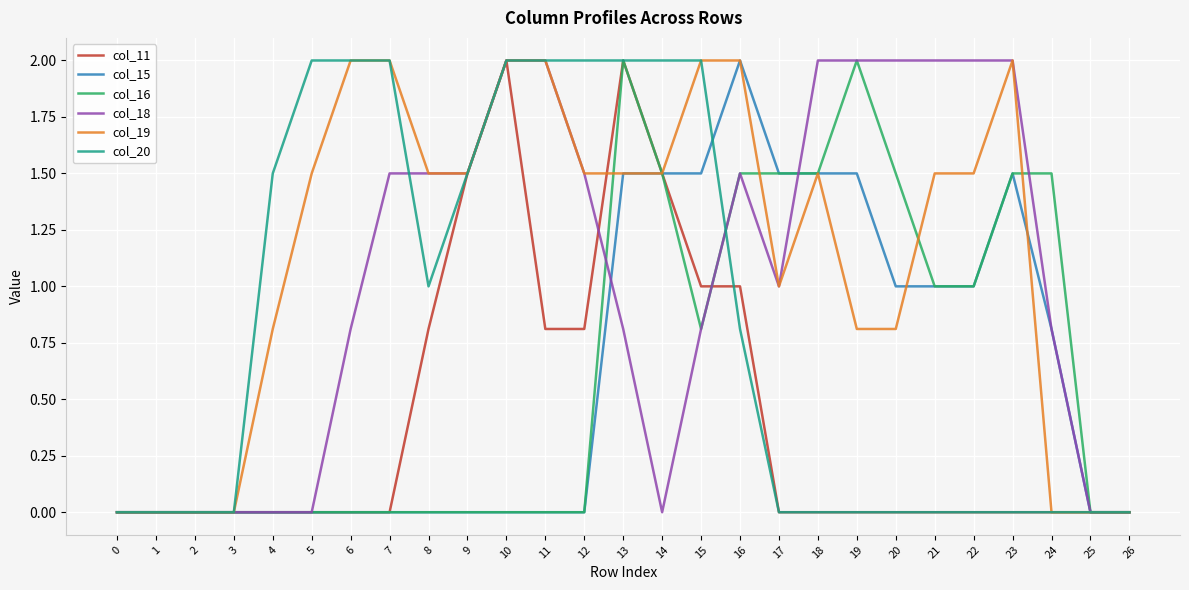

Is it true that col_16 equals 0.0 at 26?

True